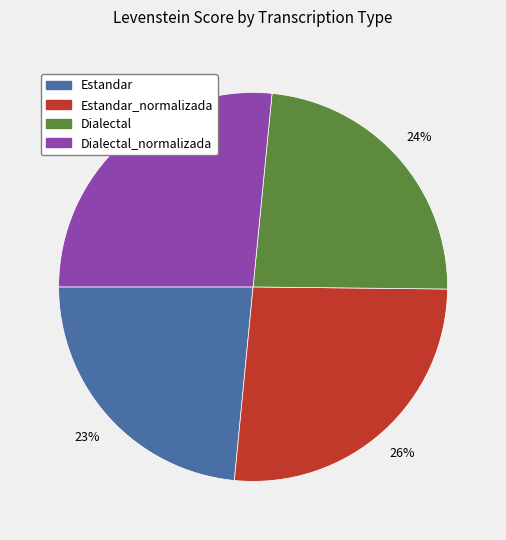

To the nearest percent, what is the average slice percentage?

25%